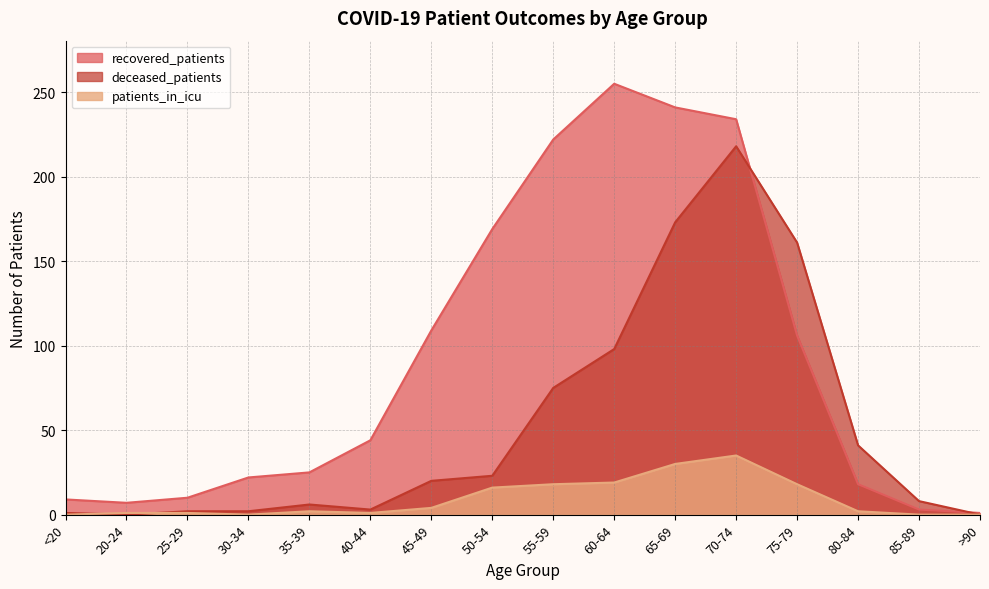

Which series has the widest spread of values?

recovered_patients